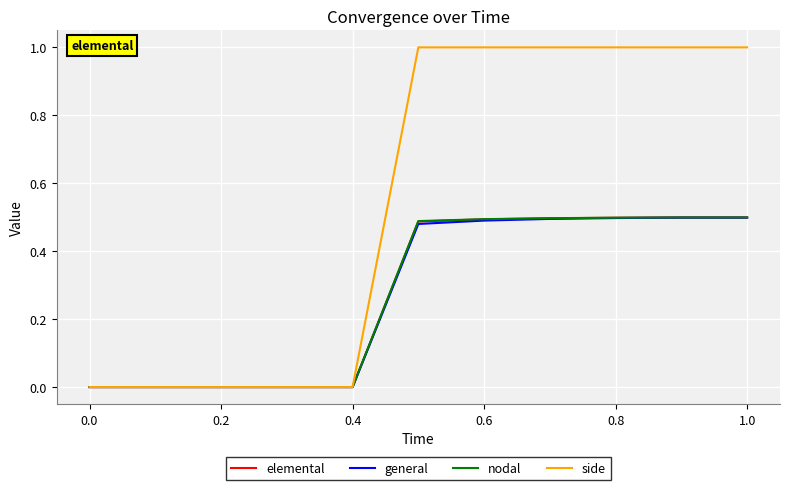

Which series has the largest total across all categories?

side